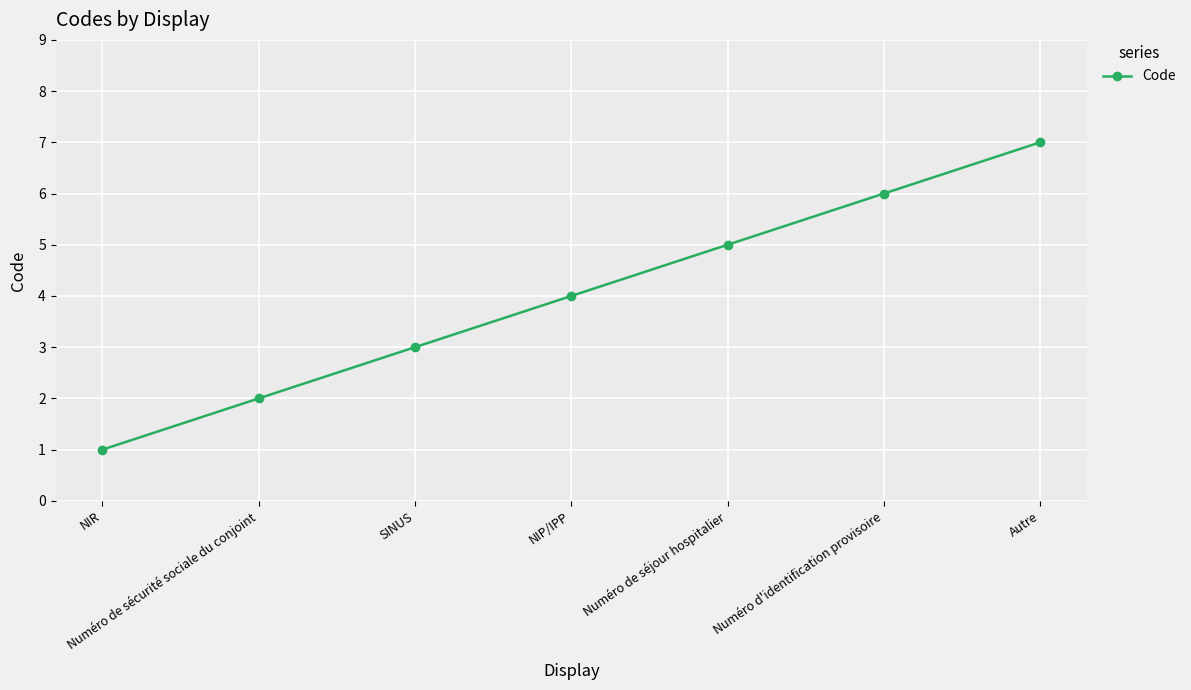

How many lines are shown in the chart?

1